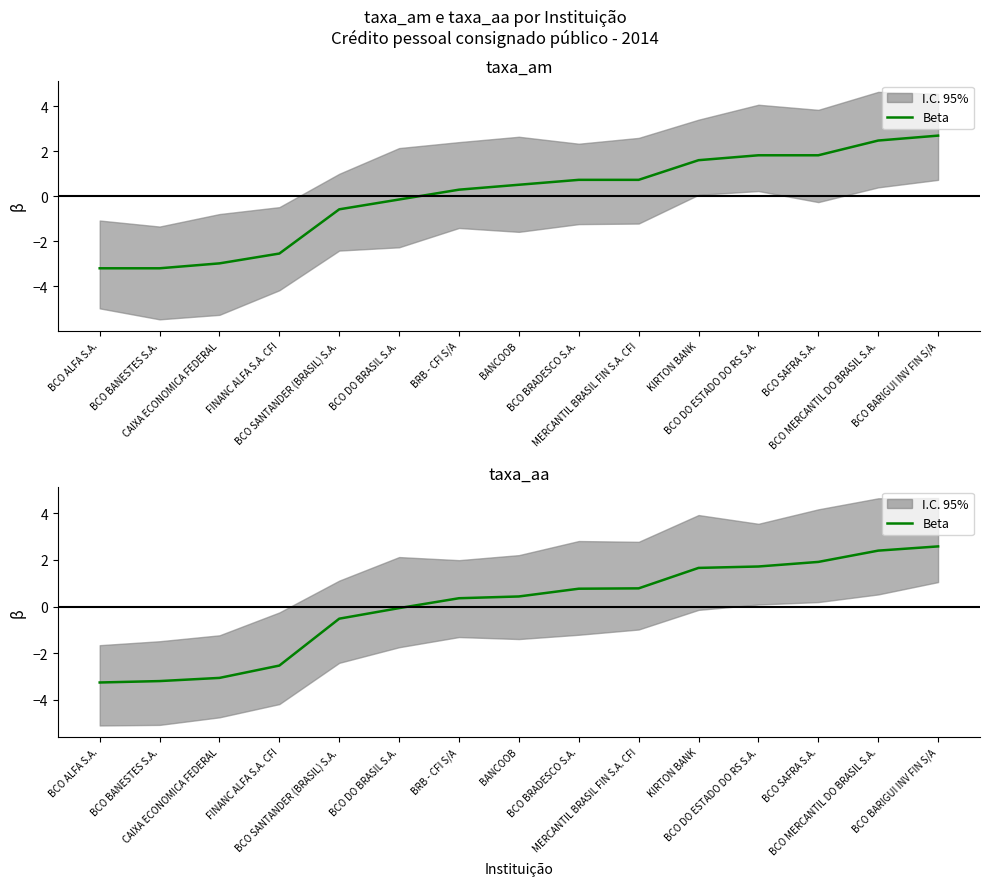

What is the difference between the values at BCO DO BRASIL S.A. and BCO DO ESTADO DO RS S.A.?

1.8